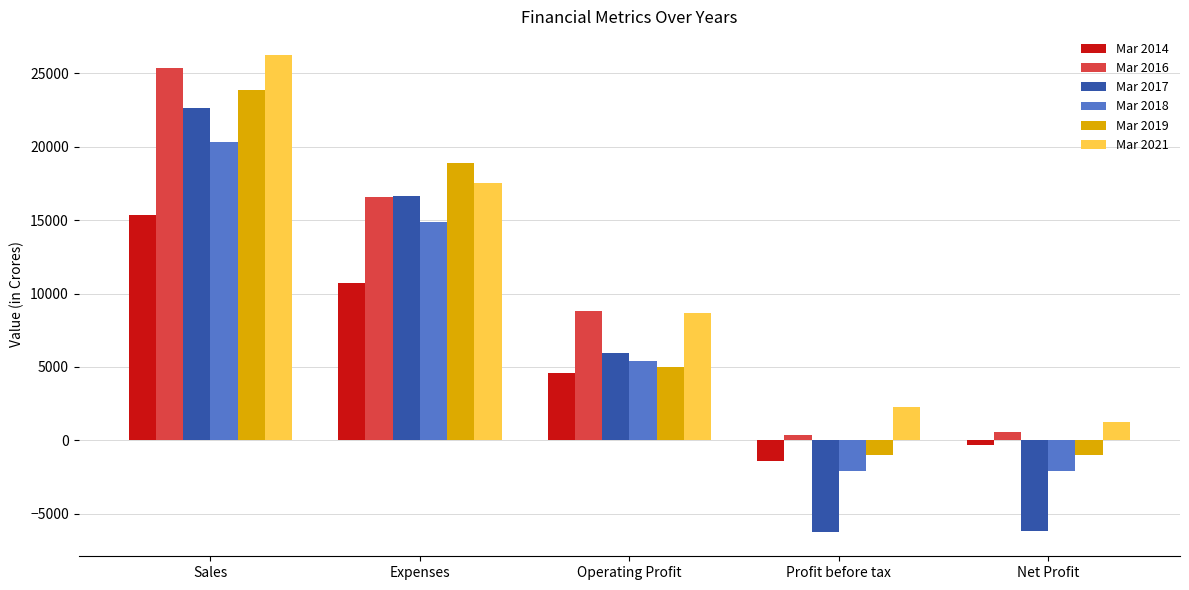

What is the minimum value shown in the chart?

-6260